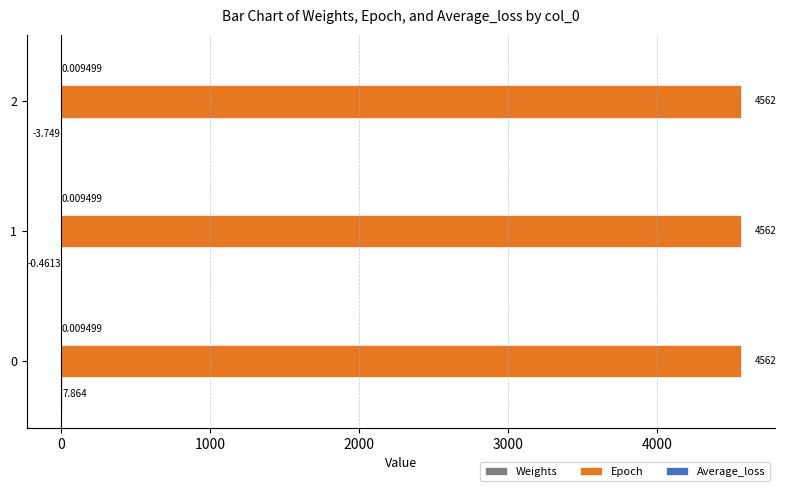

Which series has the largest total across all categories?

Epoch